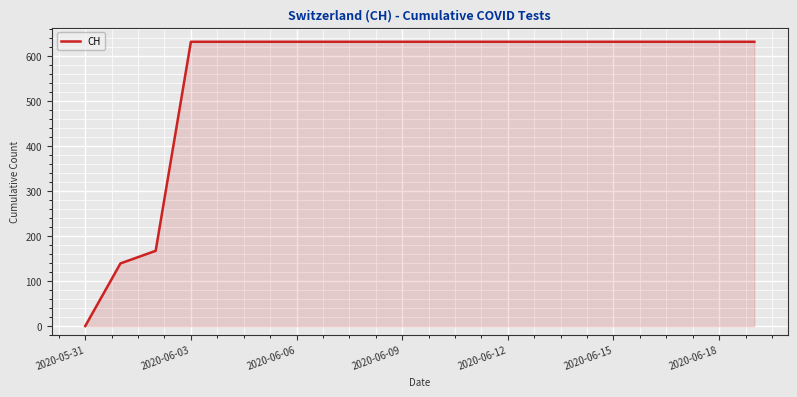

What is the maximum value shown in the chart?

631